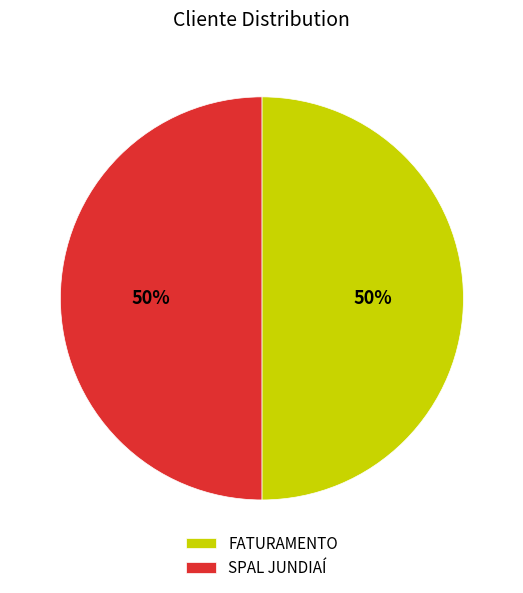

To the nearest percent, what is the combined percentage of SPAL JUNDIAÍ and FATURAMENTO?

100%